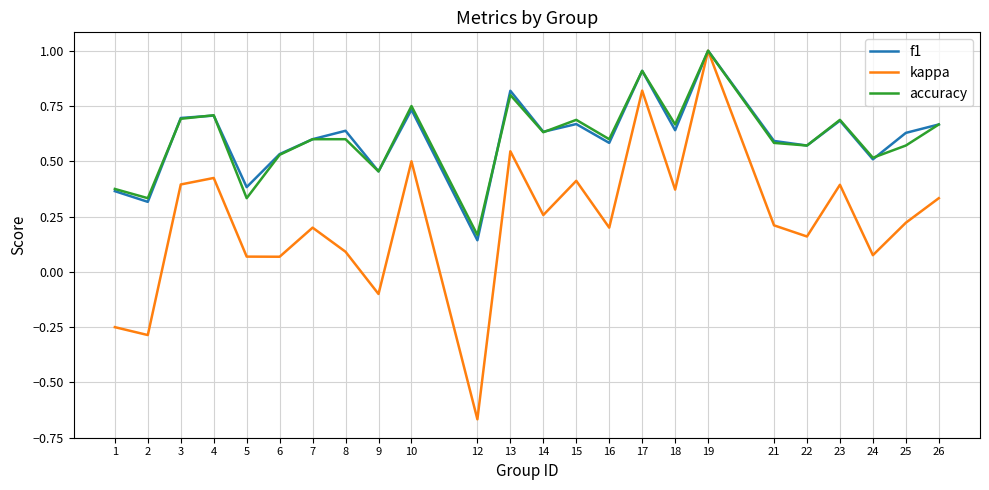

What is the sum of the kappa values at 21 and 2?

-0.1